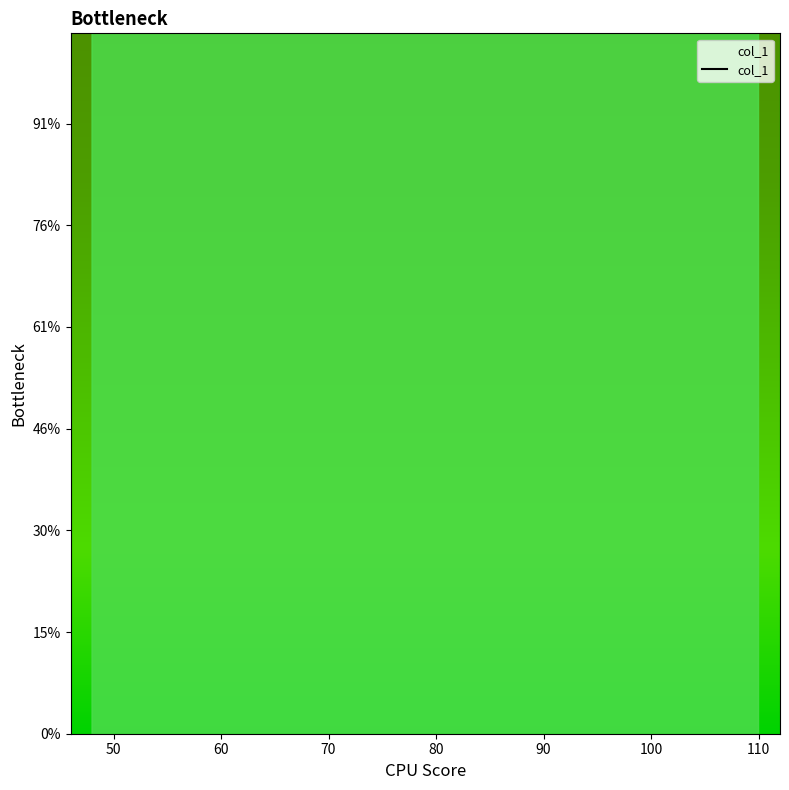

Does the chart display data point markers on the line(s)?

No